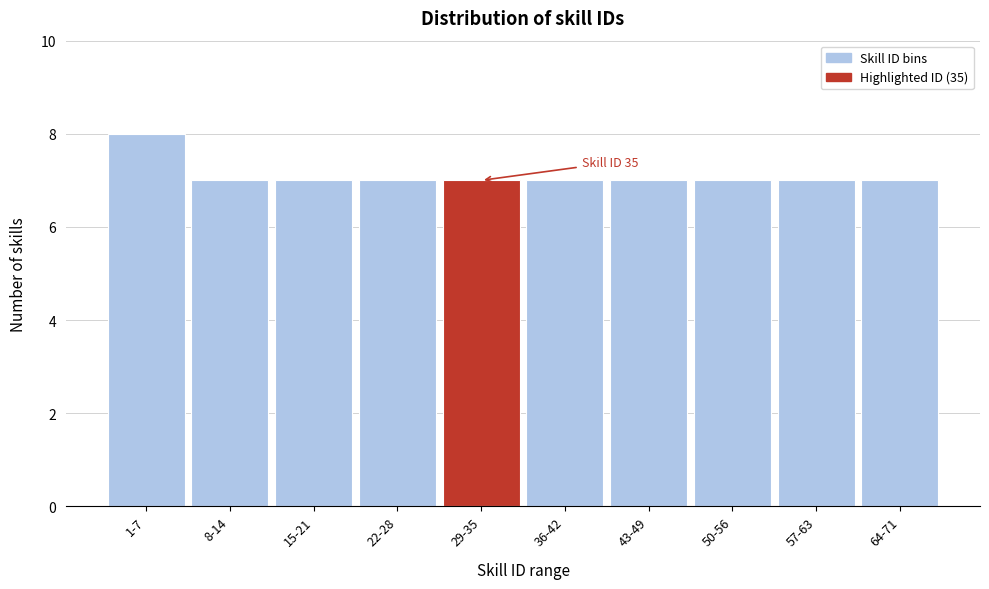

Reading left to right, list all the values displayed in this chart.

1-7=8	8-14=7	15-21=7	22-28=7	29-35=7	36-42=7	43-49=7	50-56=7	57-63=7	64-71=7